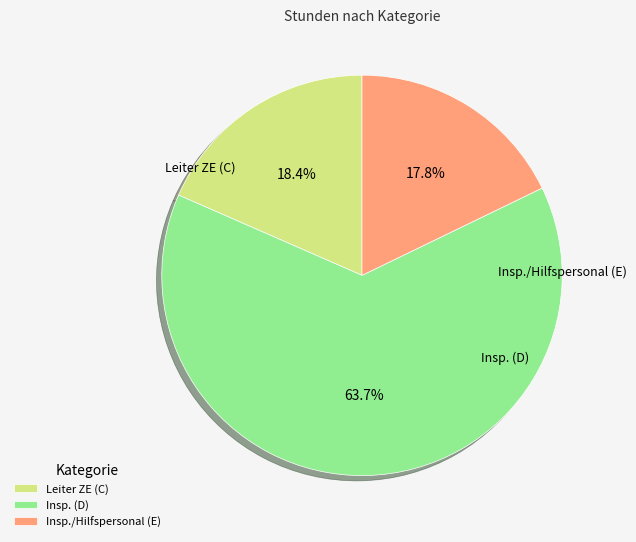

What is the largest slice in the pie chart?

Insp. (D)